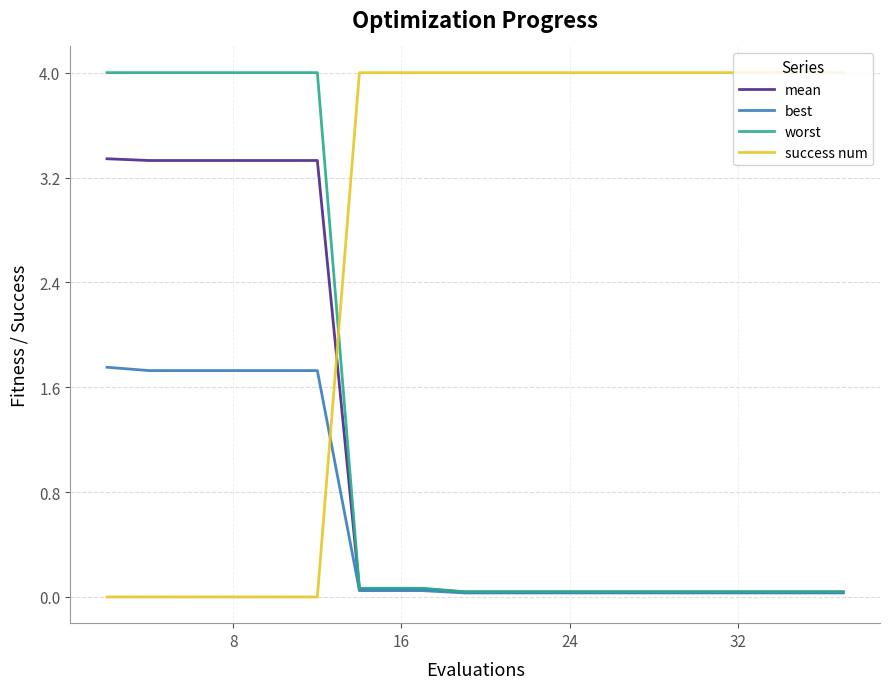

Which series ends up on top after the final intersection of best and success num?

success num